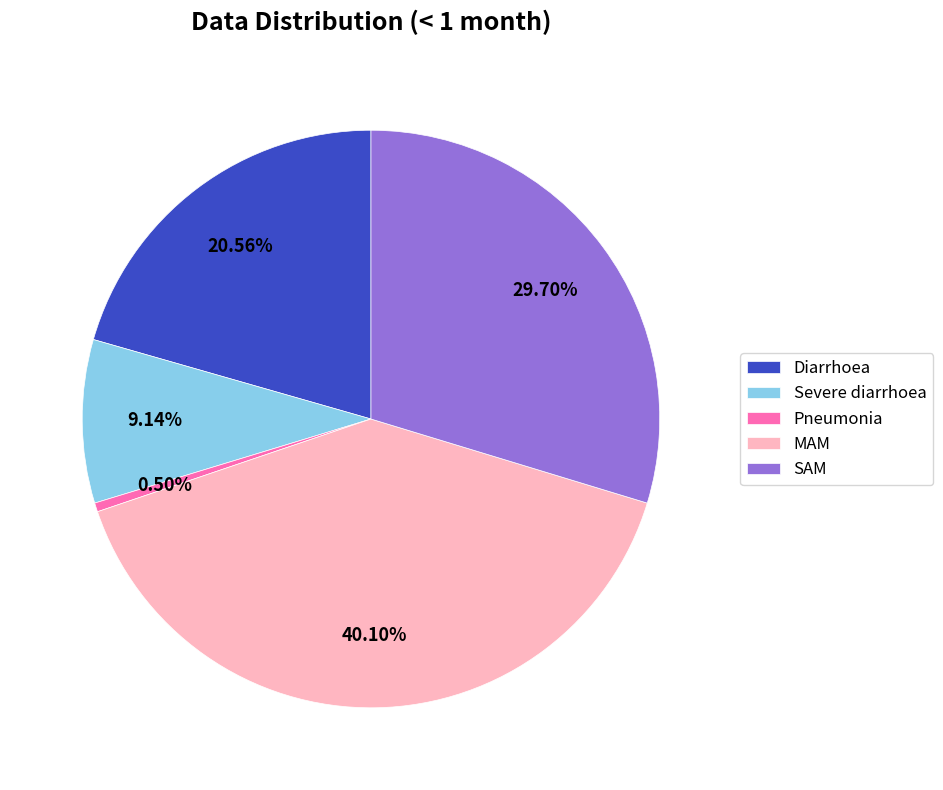

Is there a majority slice in this chart?

No